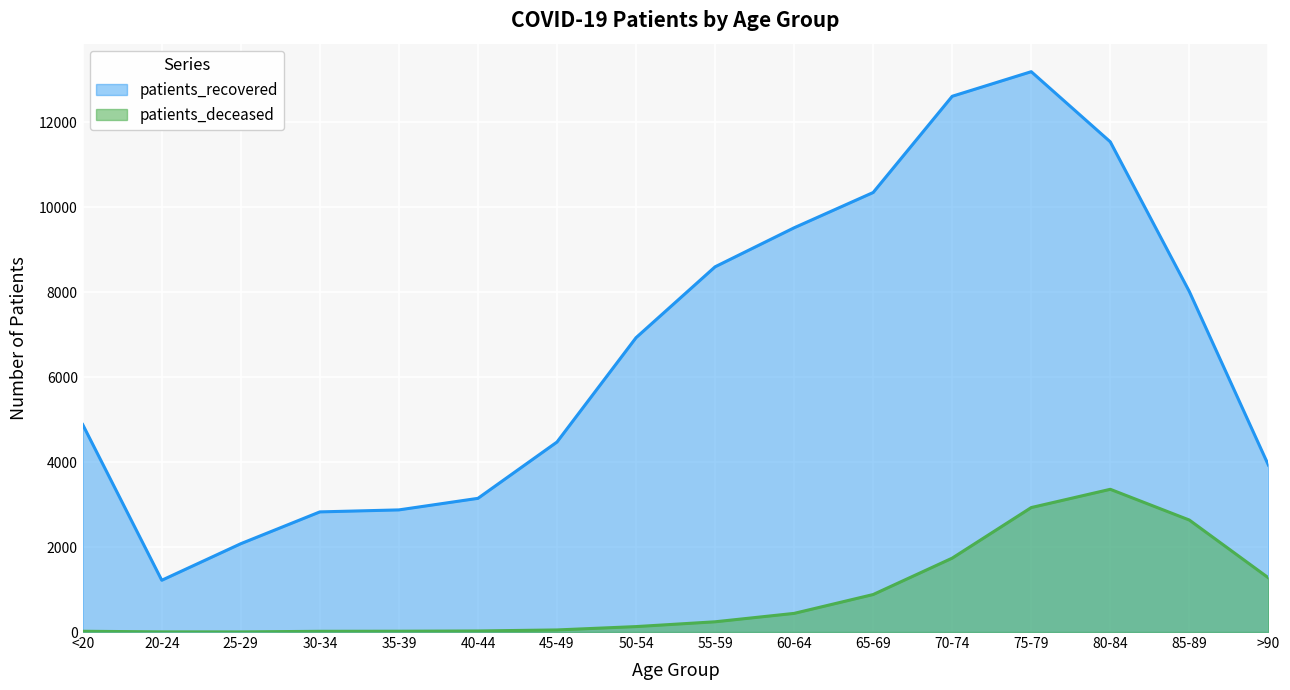

The value of patients_recovered at 85-89 is 5542. True or false?

False